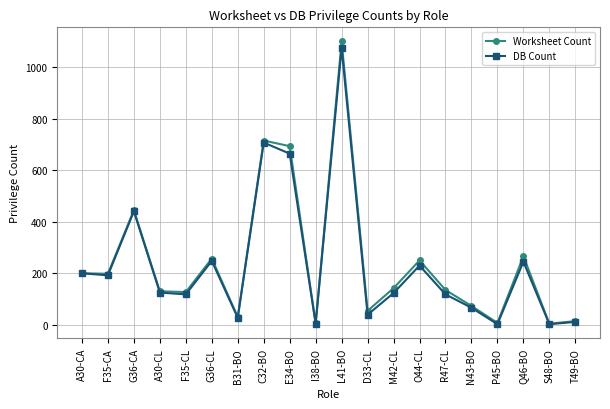

Does the chart display data point markers on the line(s)?

Yes